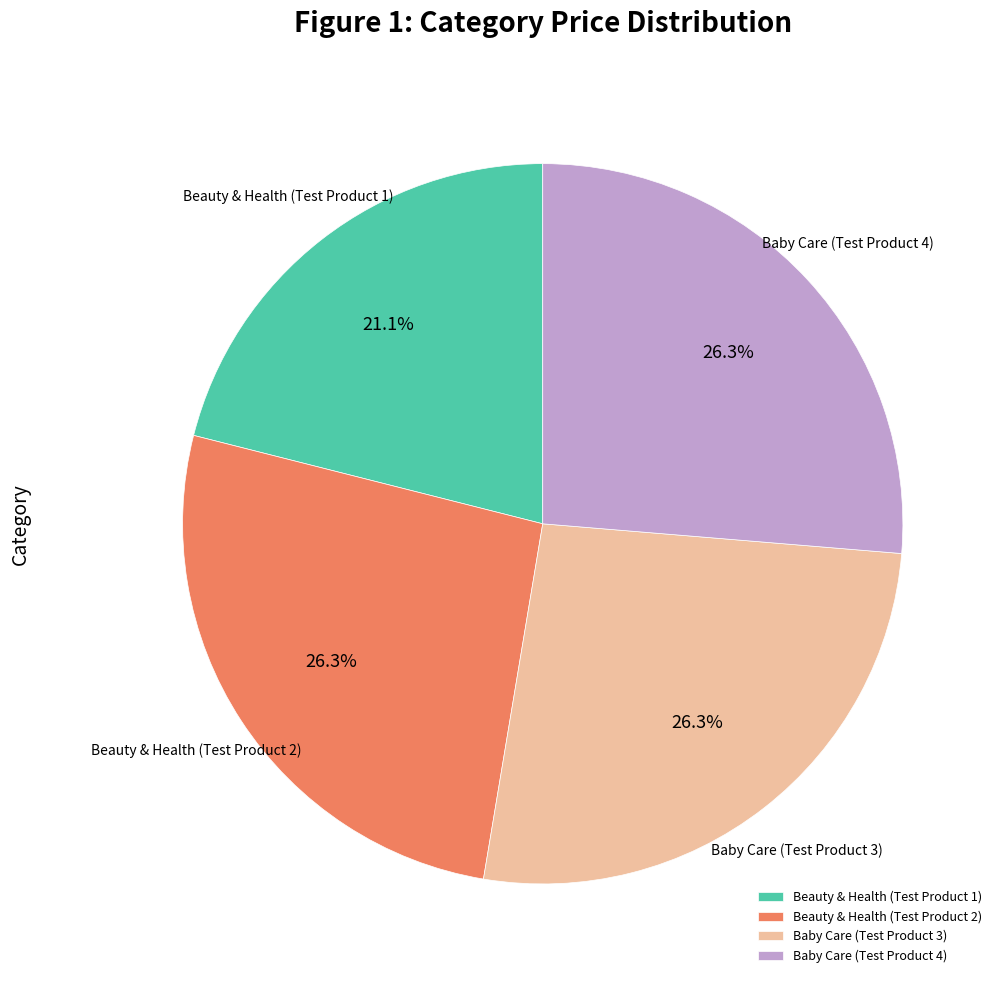

Which slice is the smallest?

Beauty & Health (Test Product 1)